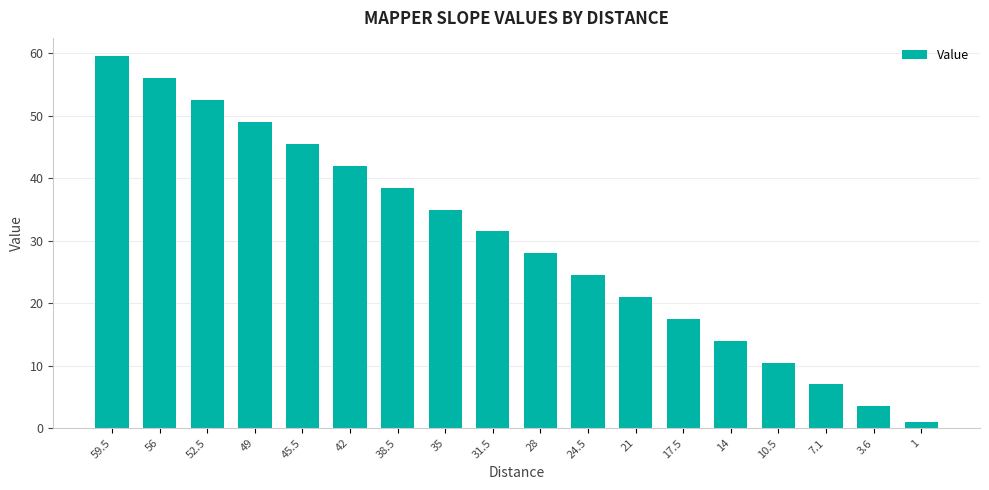

How many bars are there in total?

18